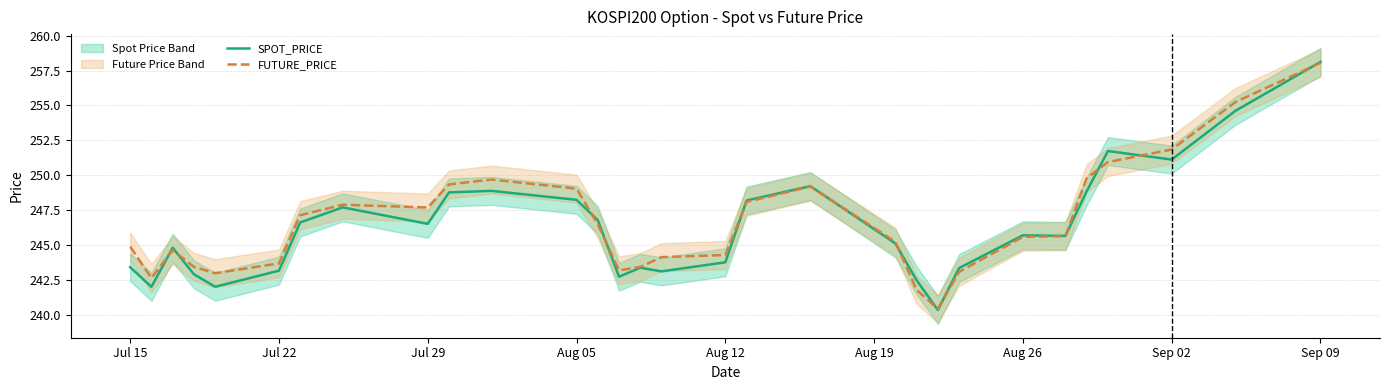

The FUTURE_PRICE series shows 247.7 at Jul 29. True or false?

True